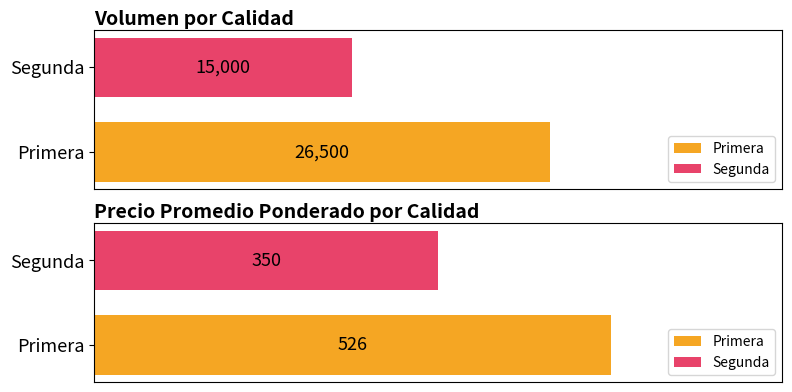

Rank the series by their maximum value, from lowest to highest.

Precio promedio ponderado, Volumen